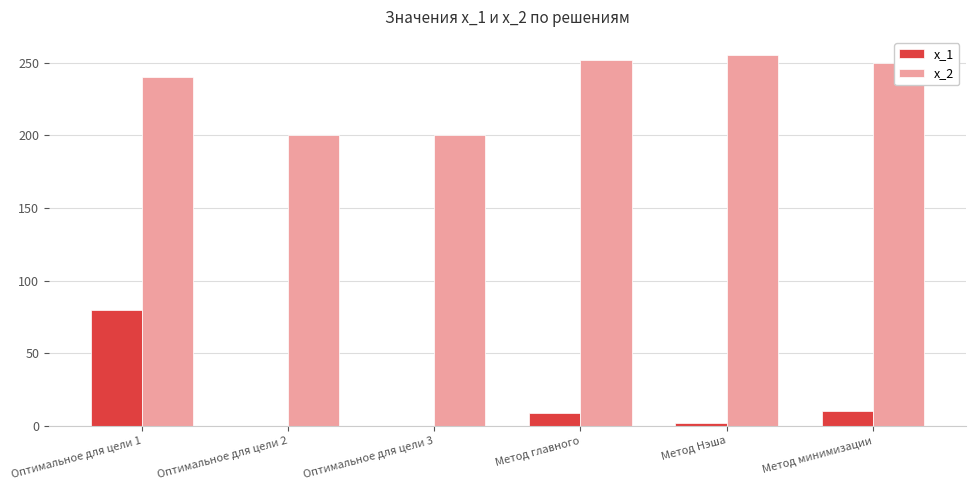

Between Оптимальное для цели 3 and Метод минимизации, which series saw the biggest shift?

x_2